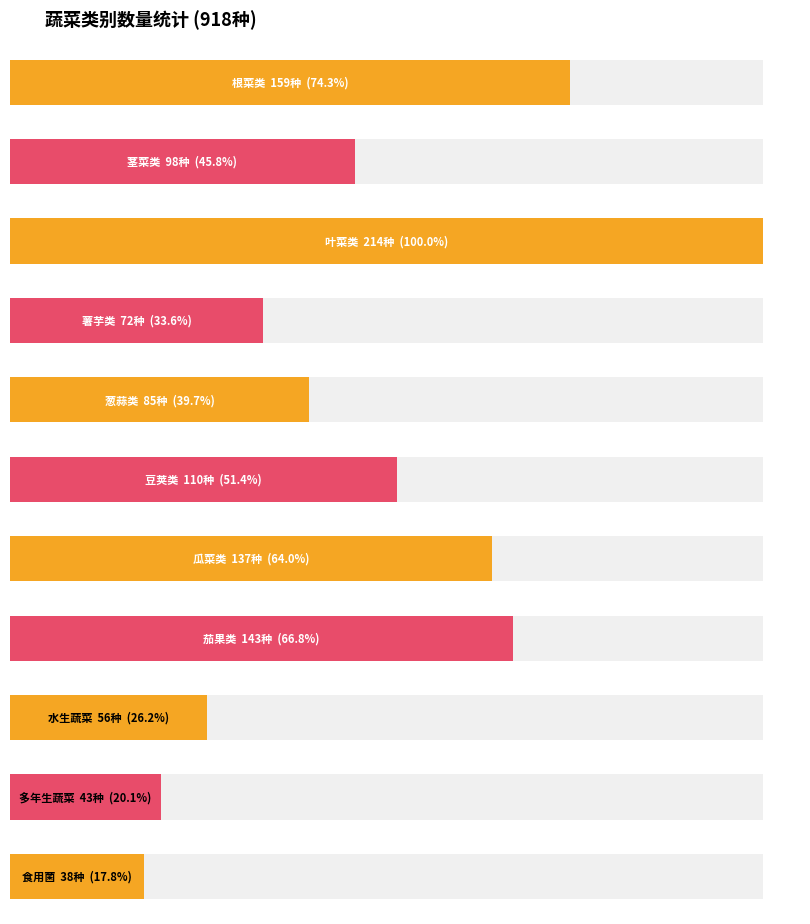

What is the sum of the values at counts and 2?

373